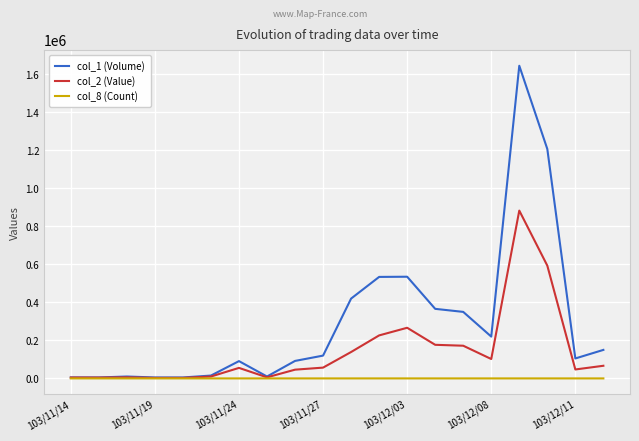

What is the average value of the col_1 (Volume) series?

294500